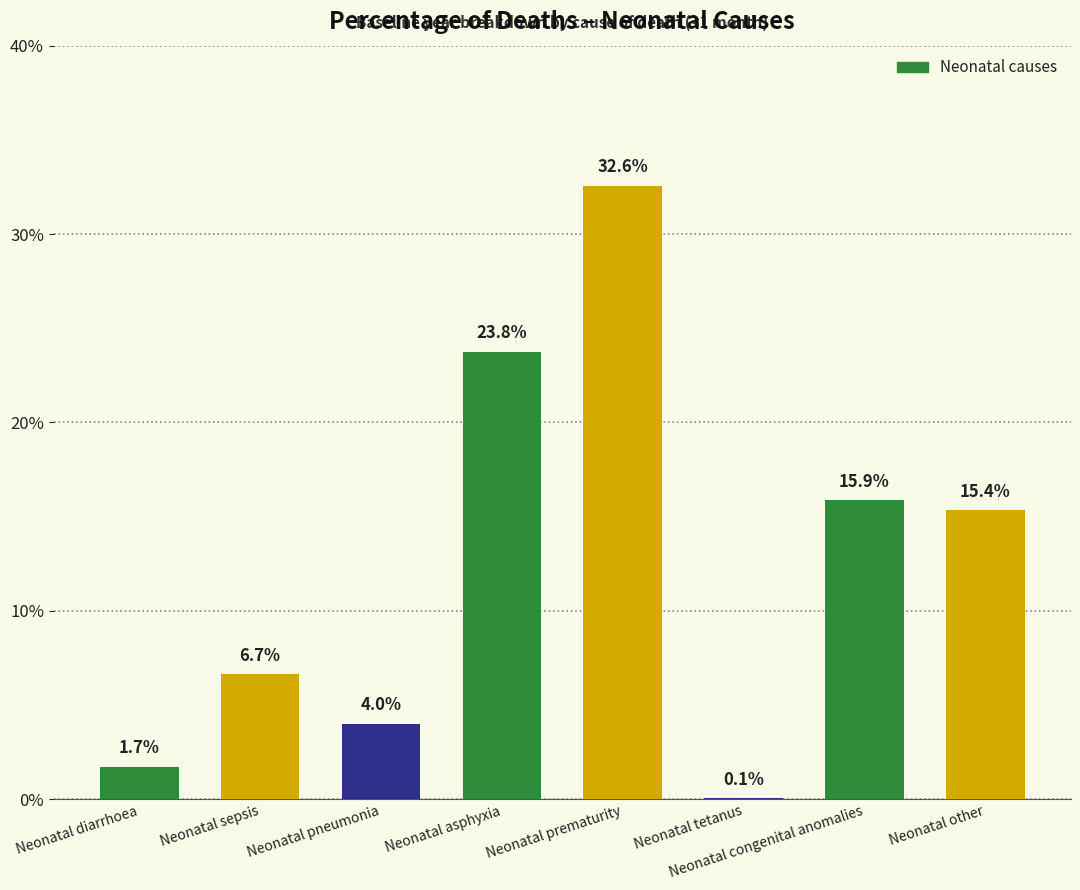

Are the bars horizontal?

No